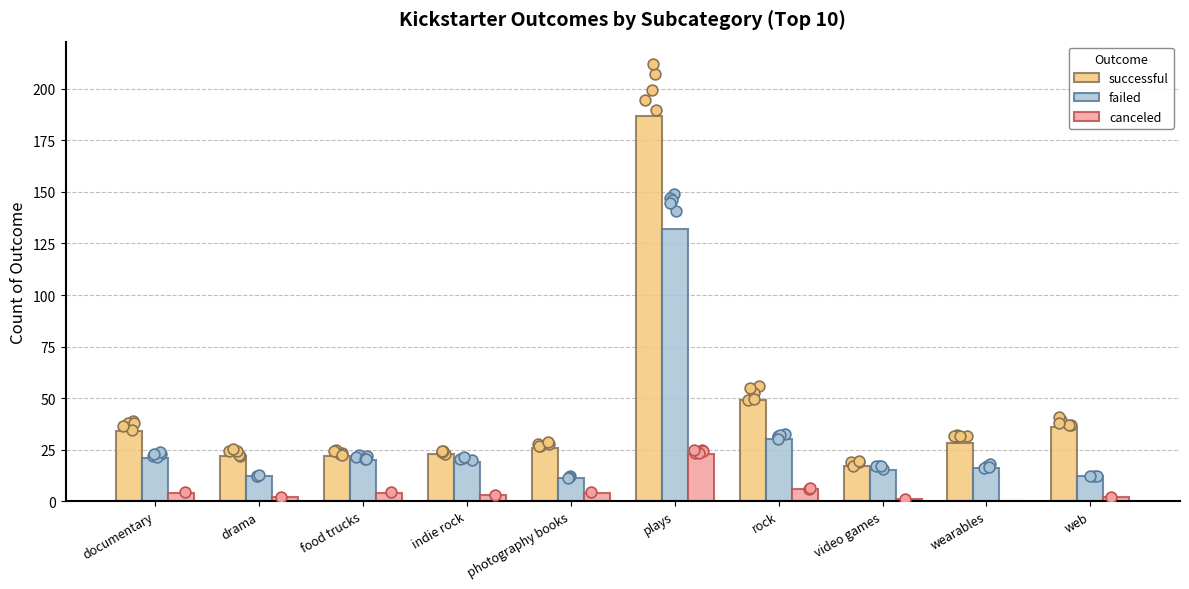

At which category is the sum across all series the highest?

plays